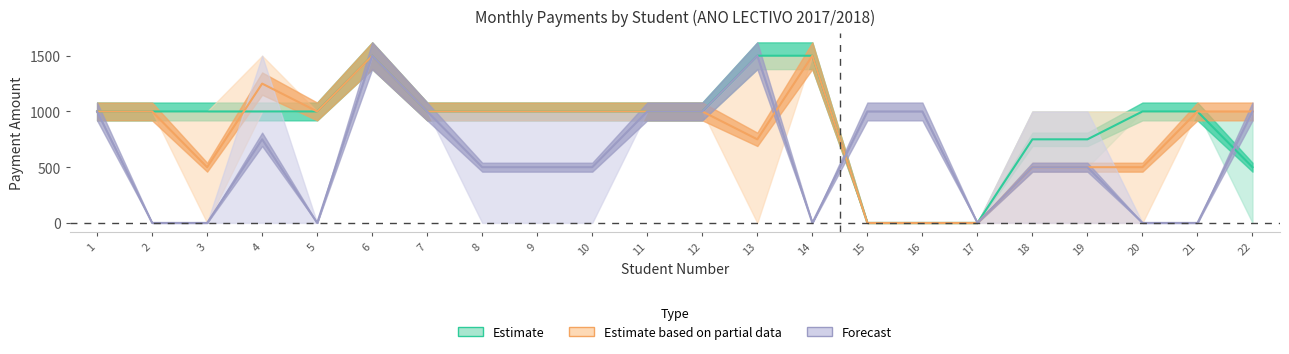

At how many categories does at least one series exceed 1403?

4